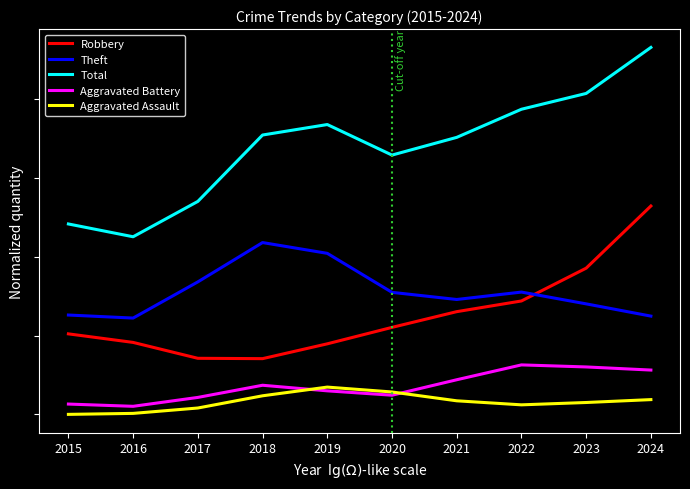

Reading left to right, extract all data points from this chart.

Robbery: 5.1	4.6	3.6	3.5	4.5	5.5	6.5	7.2	9.3	13.2
Theft: 6.3	6.1	8.4	10.9	10.2	7.7	7.3	7.8	7.0	6.2
Total: 12.1	11.3	13.5	17.7	18.4	16.5	17.6	19.4	20.4	23.3
Aggravated Battery: 0.7	0.5	1.1	1.9	1.5	1.2	2.2	3.1	3.0	2.8
Aggravated Assault: 0.0	0.1	0.4	1.2	1.7	1.4	0.9	0.6	0.8	0.9